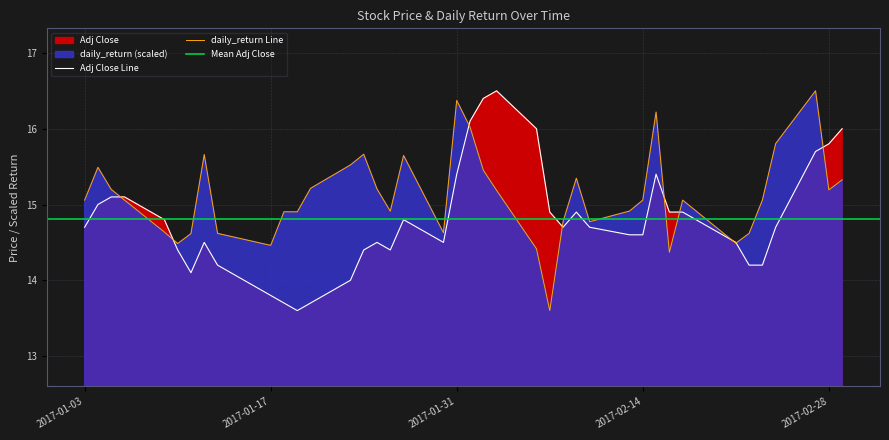

Which series has the widest spread of values?

Adj Close